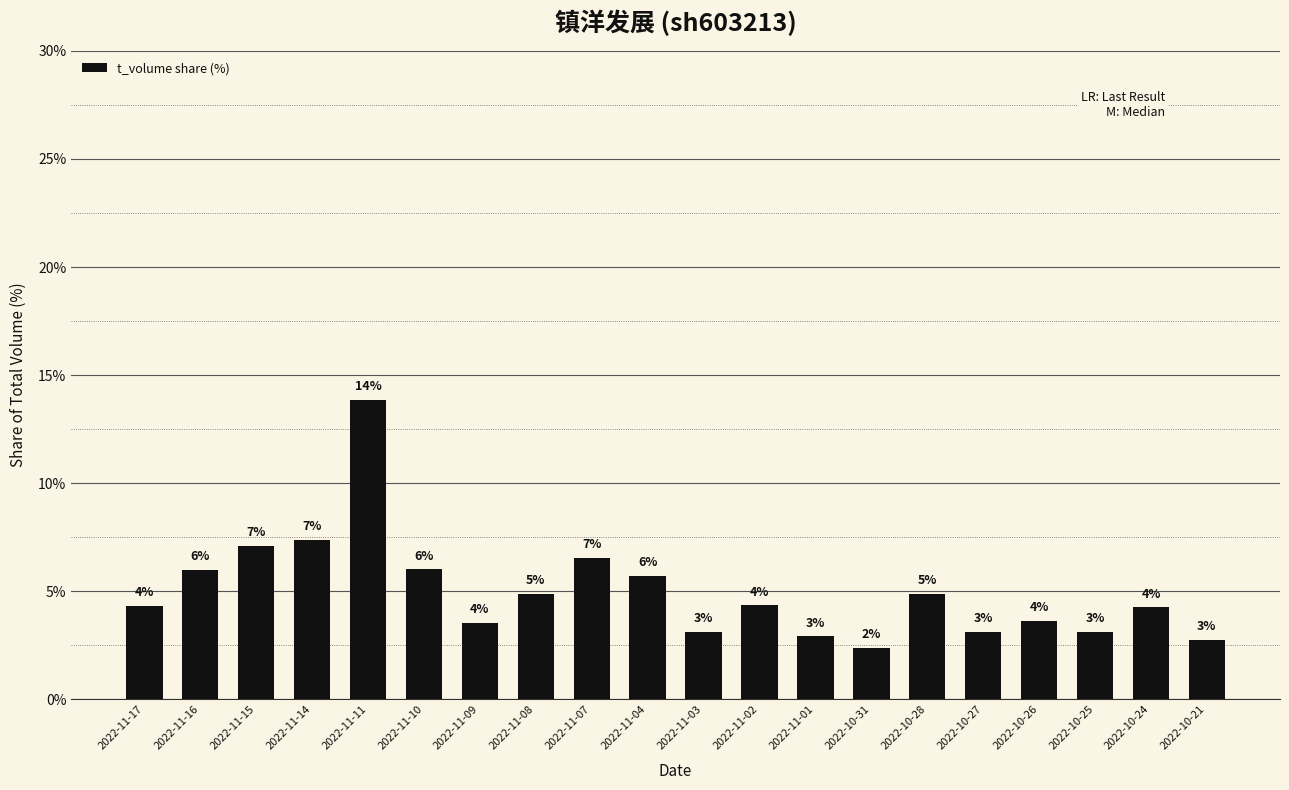

Which label corresponds to the largest value in the chart?

2022-11-11